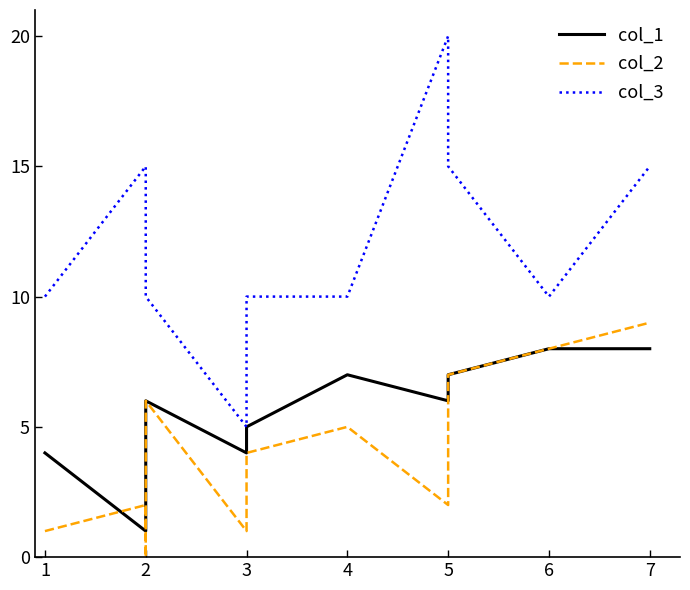

What is the difference between the second highest and minimum values in the col_2 series?

8